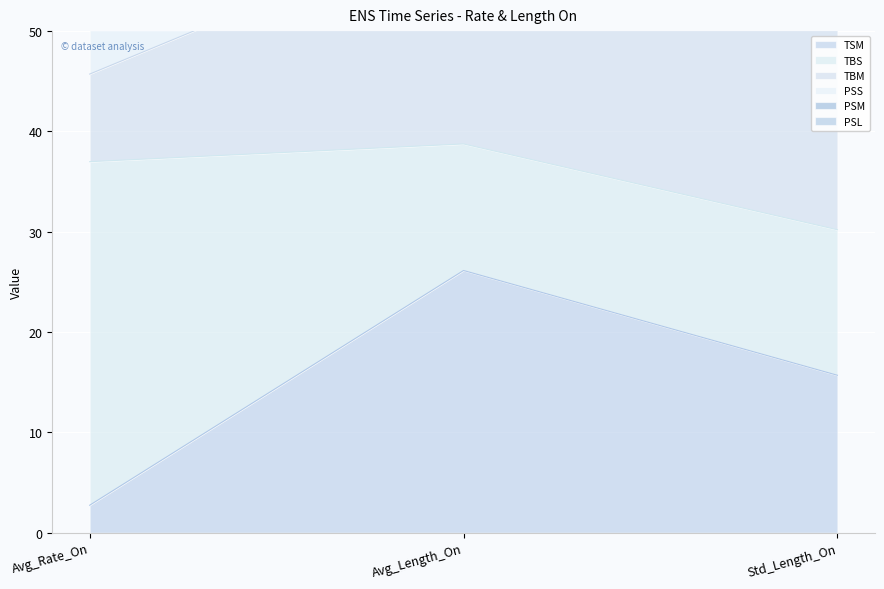

What is the sum of the TBS values at Avg_Rate_On and Avg_Length_On?

143.2